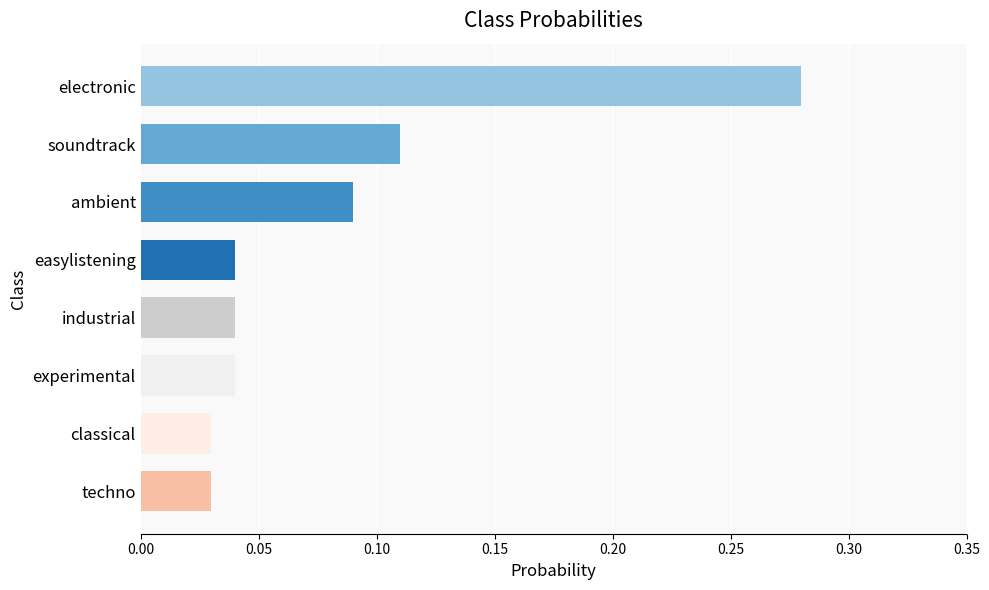

What is the label of the 1st bar from the top?

electronic